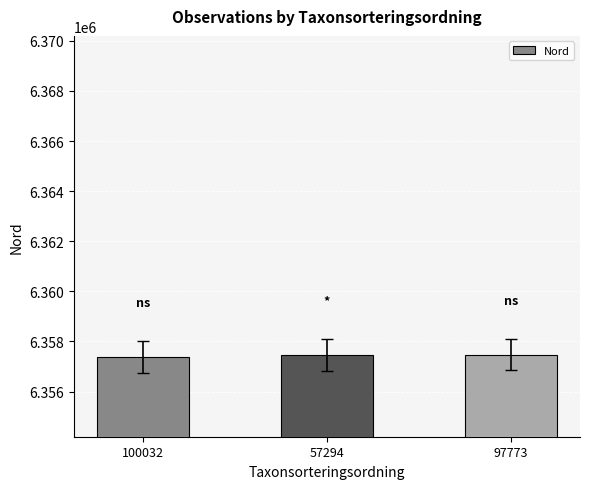

What is the minimum value shown in the chart?

6357378.0